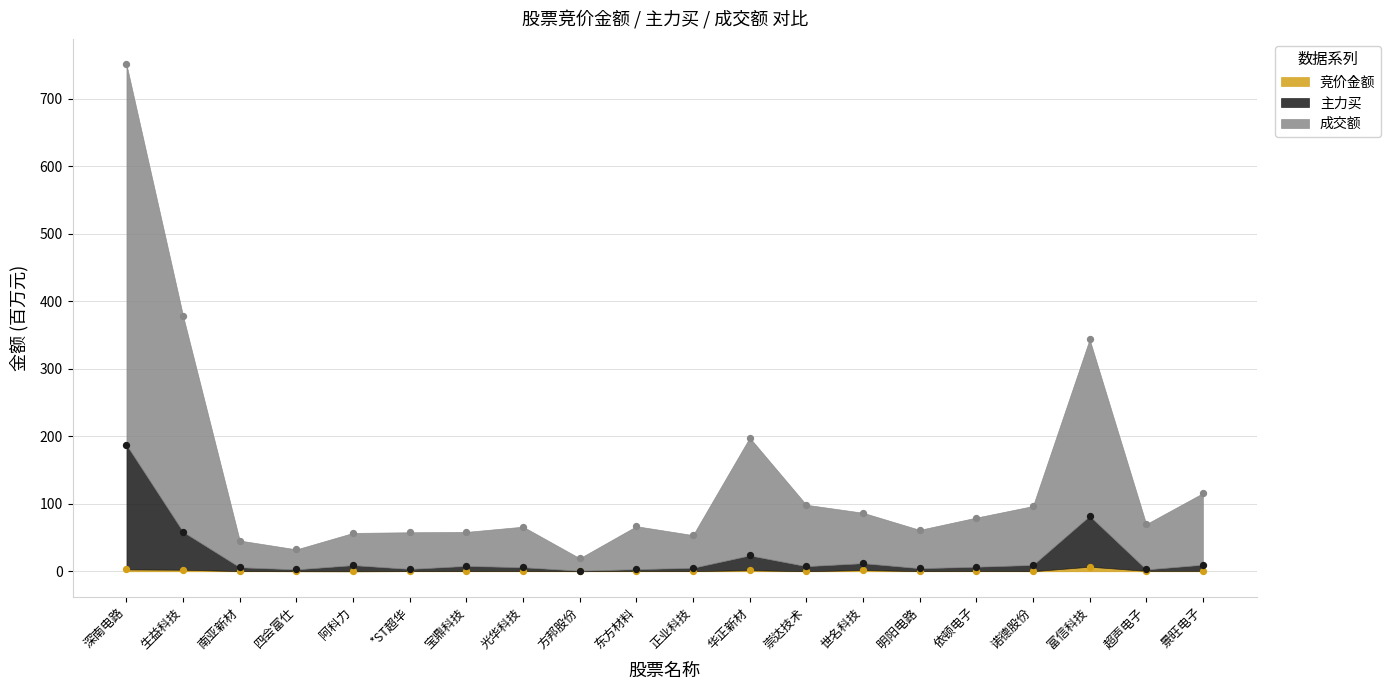

Which series has the largest total across all categories?

成交额